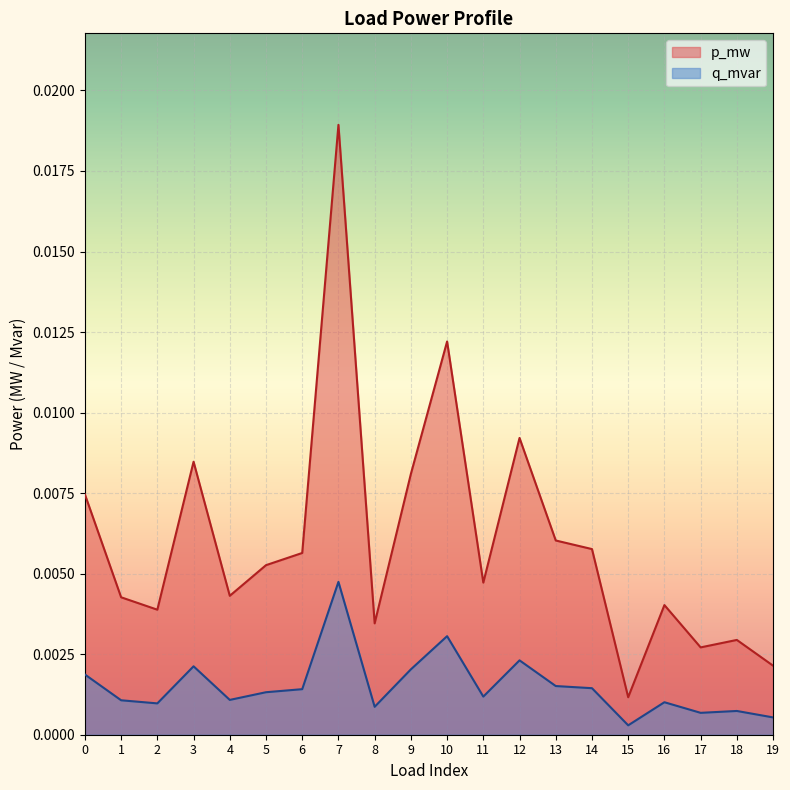

How many lines are shown in the chart?

2